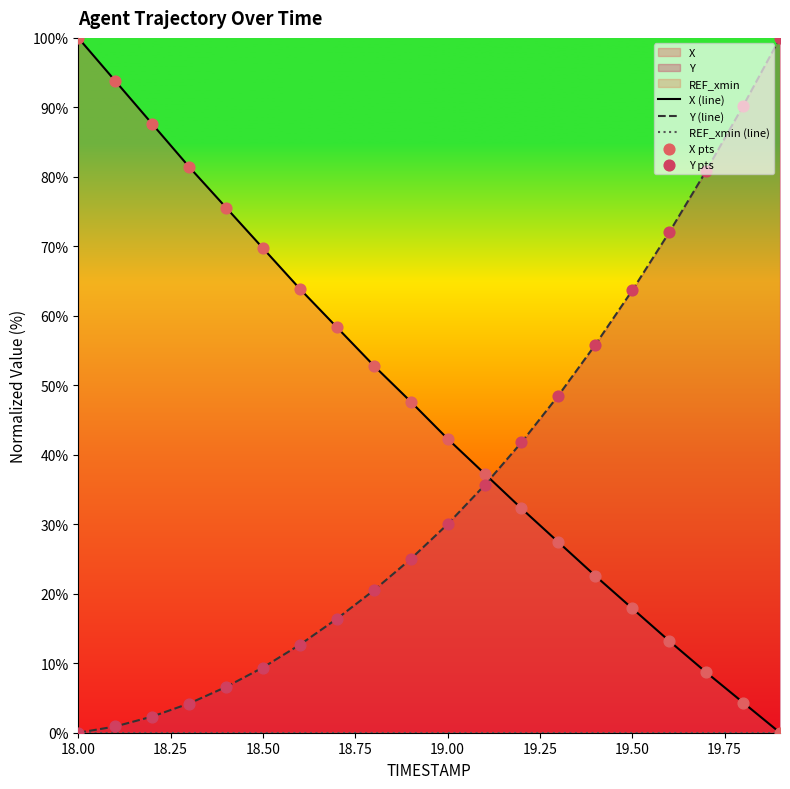

At which category is the sum across all series the highest?

18.00